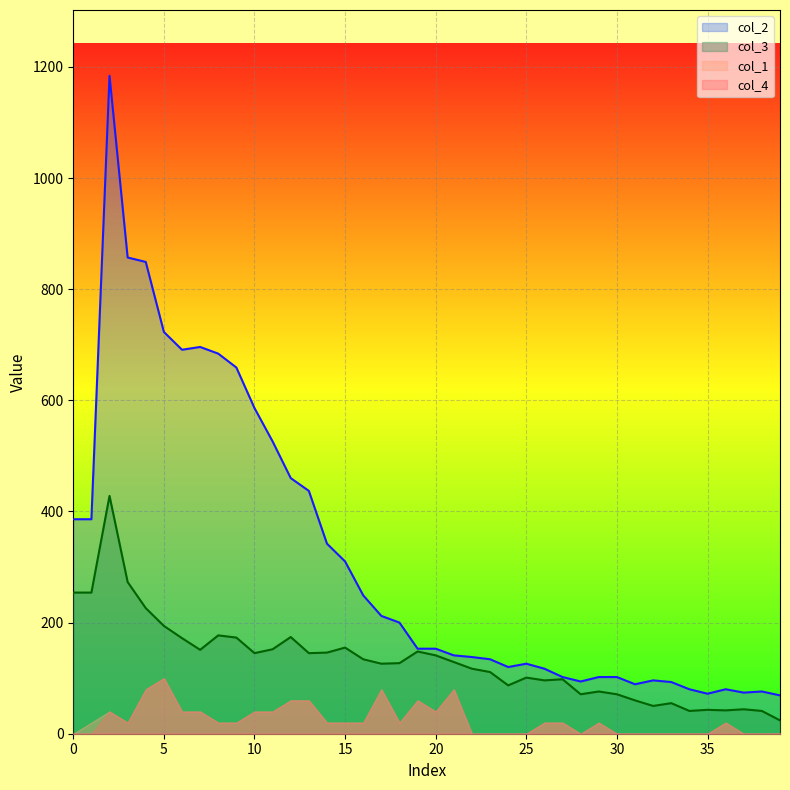

Where is col_3 nearest to the value 226?

4